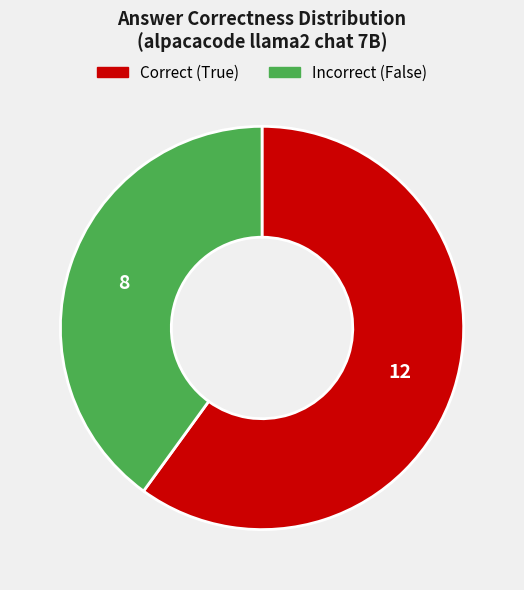

Is there any slice that represents more than half of the pie?

Yes